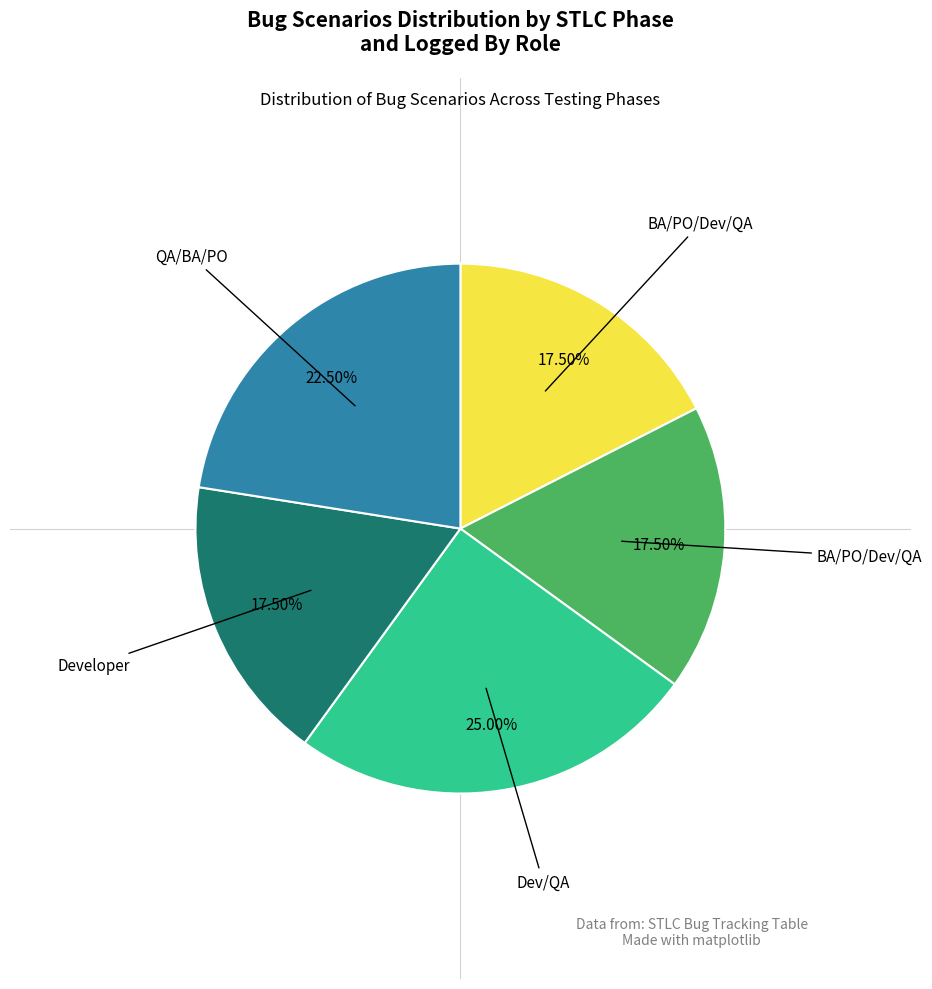

Is there any slice that represents more than half of the pie?

No